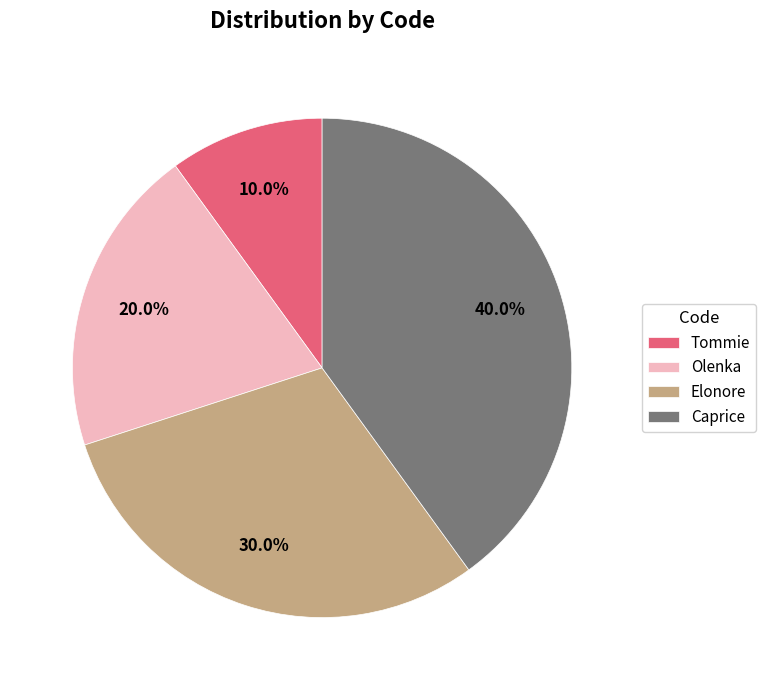

How many slices are in this pie chart?

4